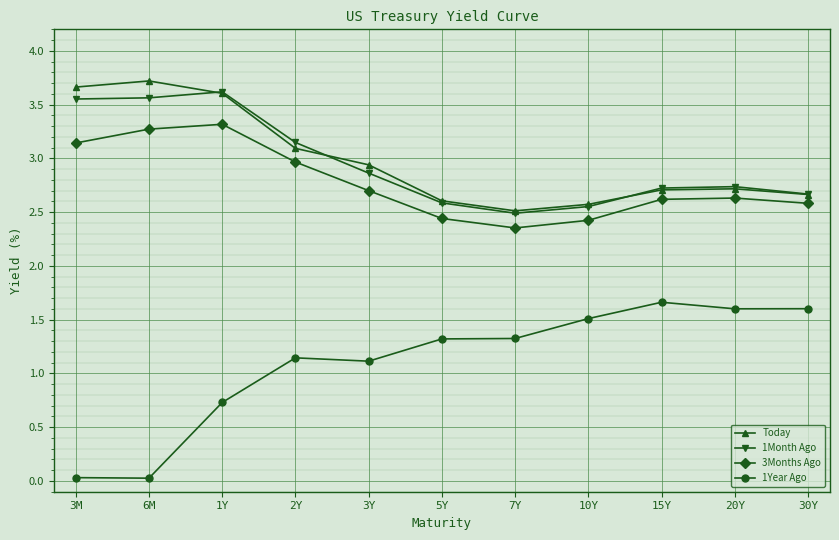

True or false: 3Months Ago and Today intersect in this chart.

False